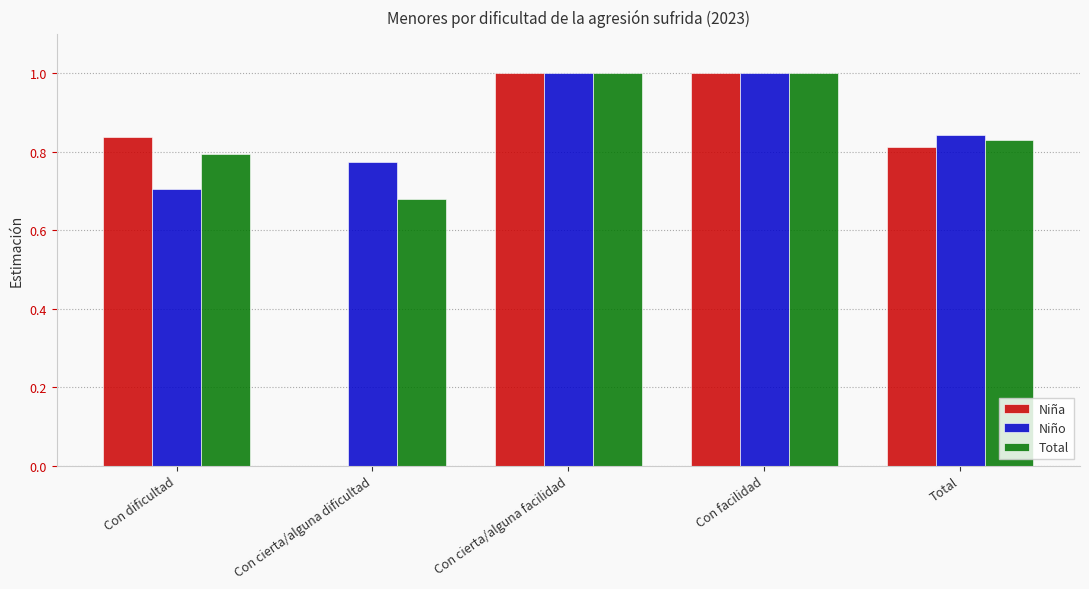

How many positive values does the Niña series have?

4